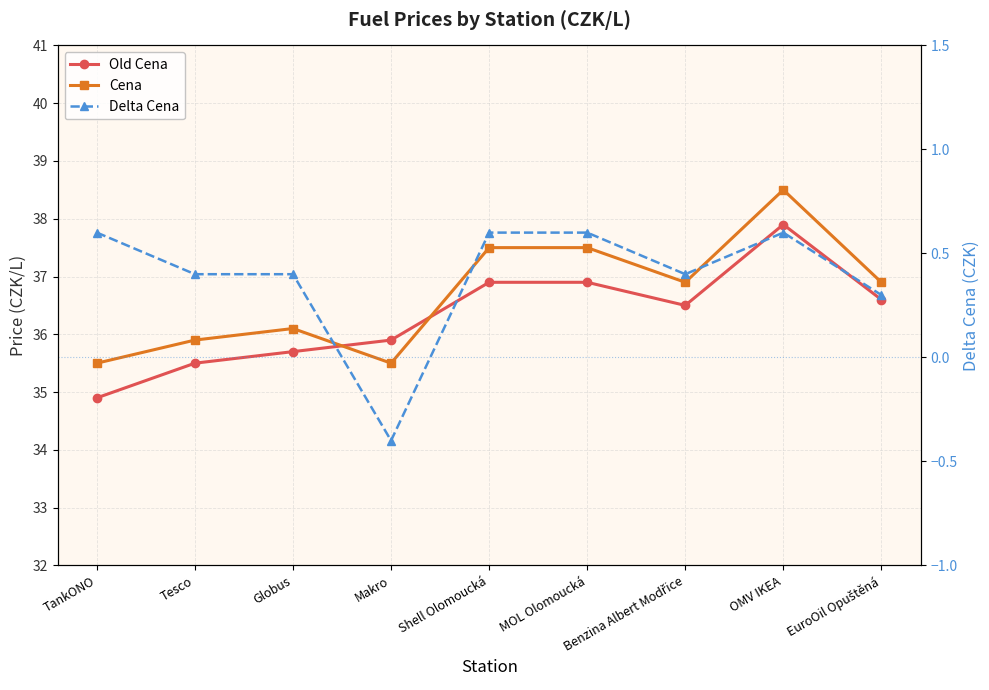

What is the difference between the Old Cena values at Globus and MOL Olomoucká?

1.2